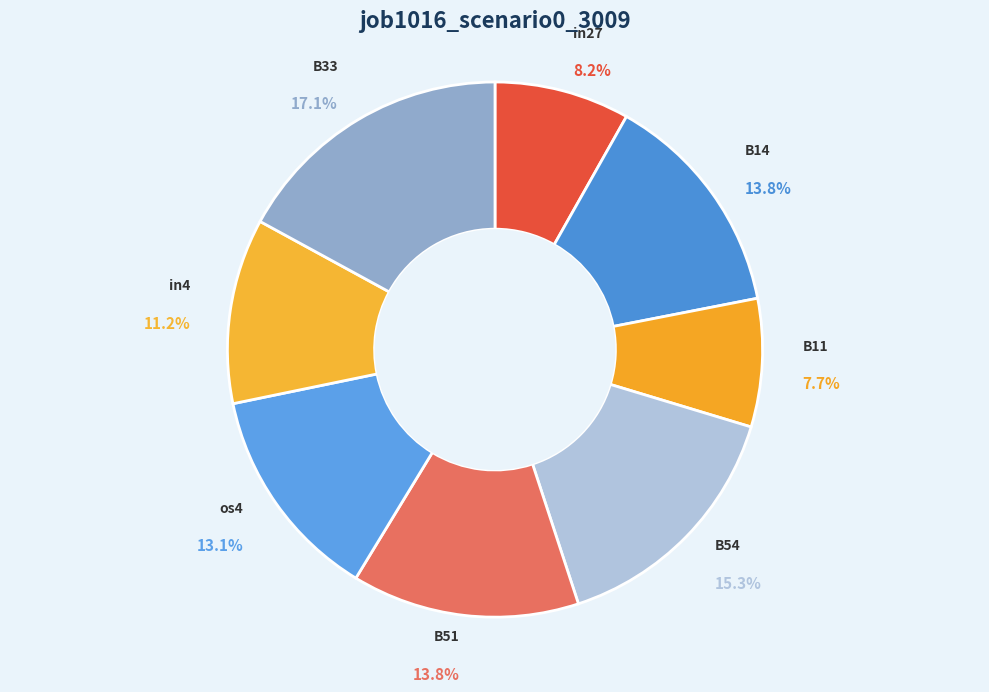

Does B54 account for over 50% of the chart?

No